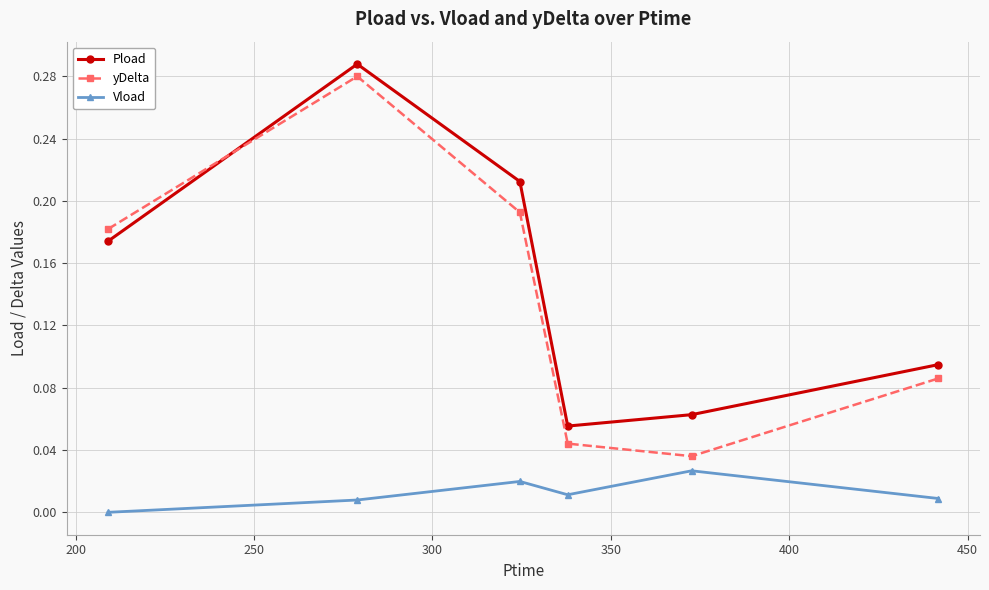

How many intersections are there between yDelta and Pload?

1